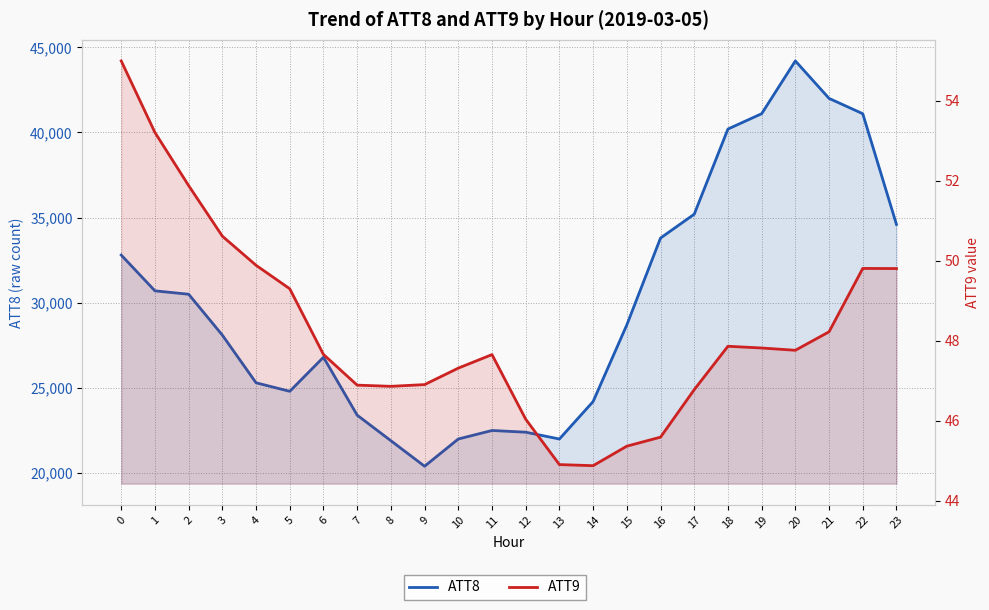

Reading right to left, list all the values displayed in this chart.

ATT8: 34600.0	41100.0	42000.0	44200.0	41100.0	40200.0	35200.0	33800.0	28700.0	24200.0	22000.0	22400.0	22500.0	22000.0	20400.0	21900.0	23400.0	26800.0	24800.0	25300.0	28100.0	30500.0	30700.0	32800.0
ATT9: 49.8	49.8	48.2	47.8	47.8	47.9	46.8	45.6	45.4	44.9	44.9	46.0	47.6	47.3	46.9	46.9	46.9	47.7	49.3	49.9	50.6	51.9	53.2	55.0